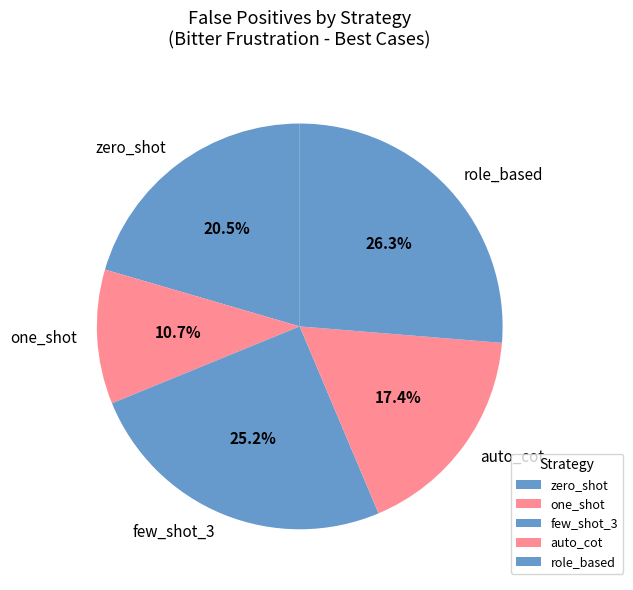

Rank the categories by value from highest to lowest.

role_based, few_shot_3, zero_shot, auto_cot, one_shot